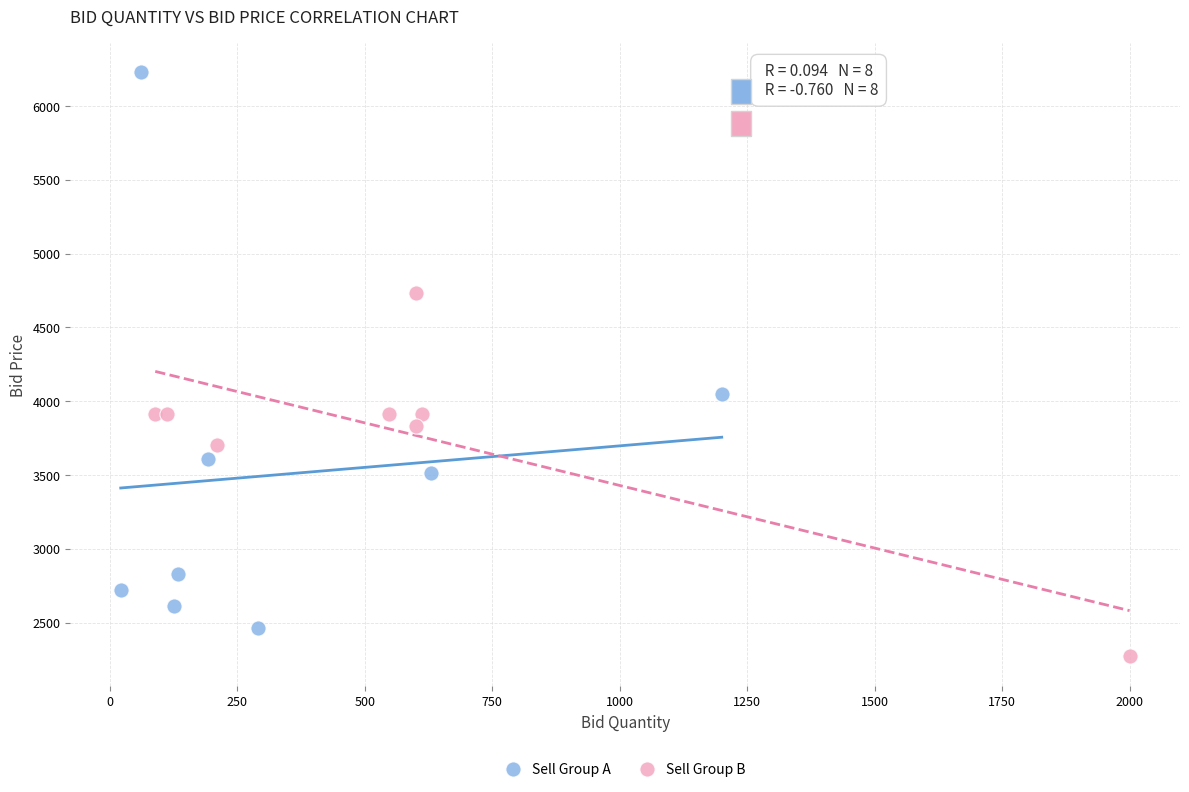

Which series reaches the maximum Y coordinate?

Sell Group A